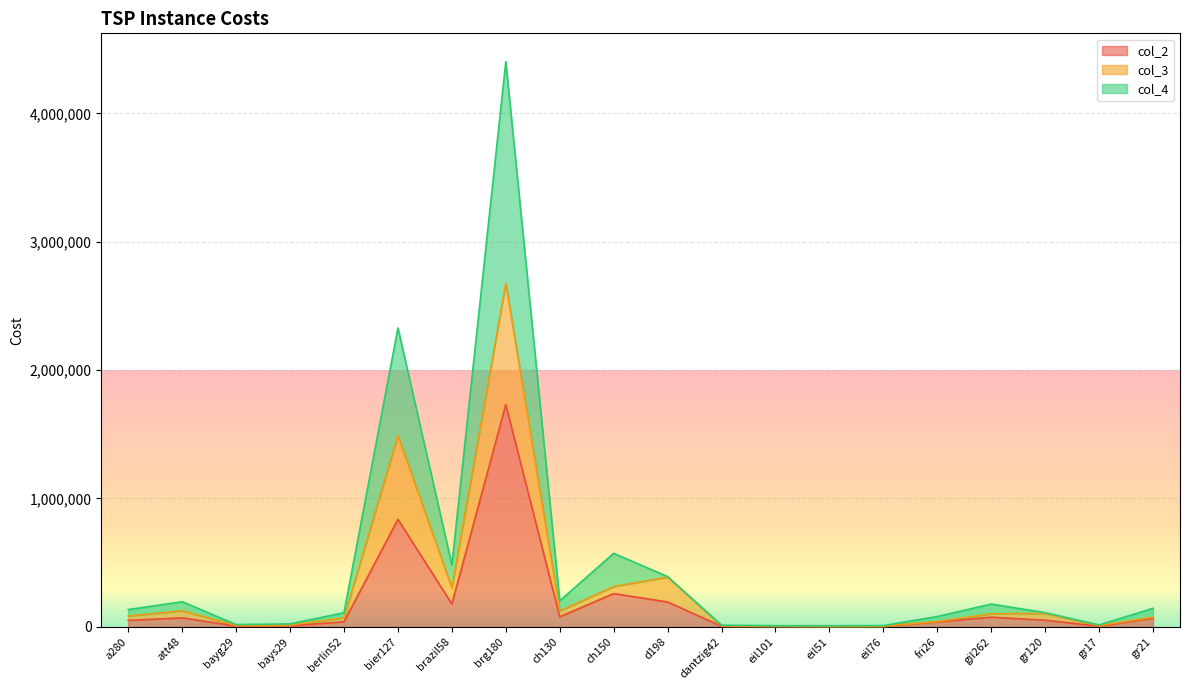

The value of col_2 at dantzig42 is 4935. True or false?

True